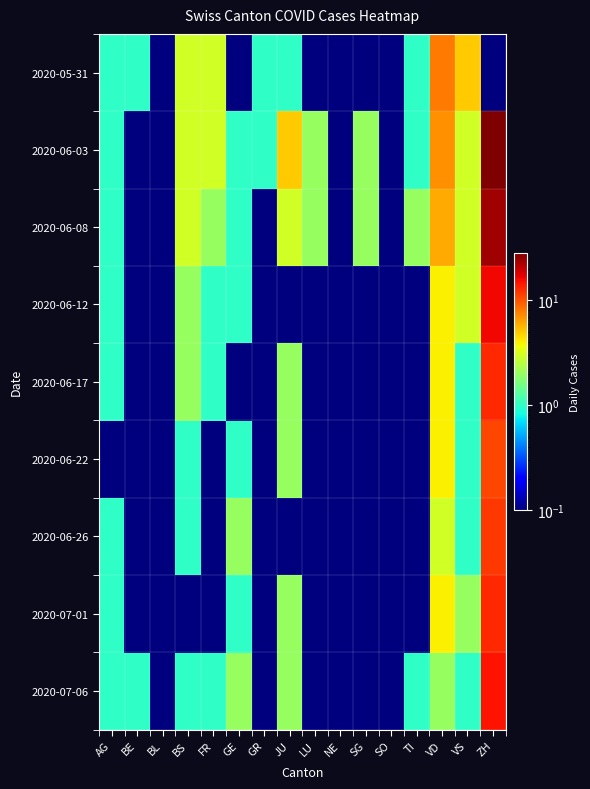

Which series changed the most between JU and VS?

2020-05-31